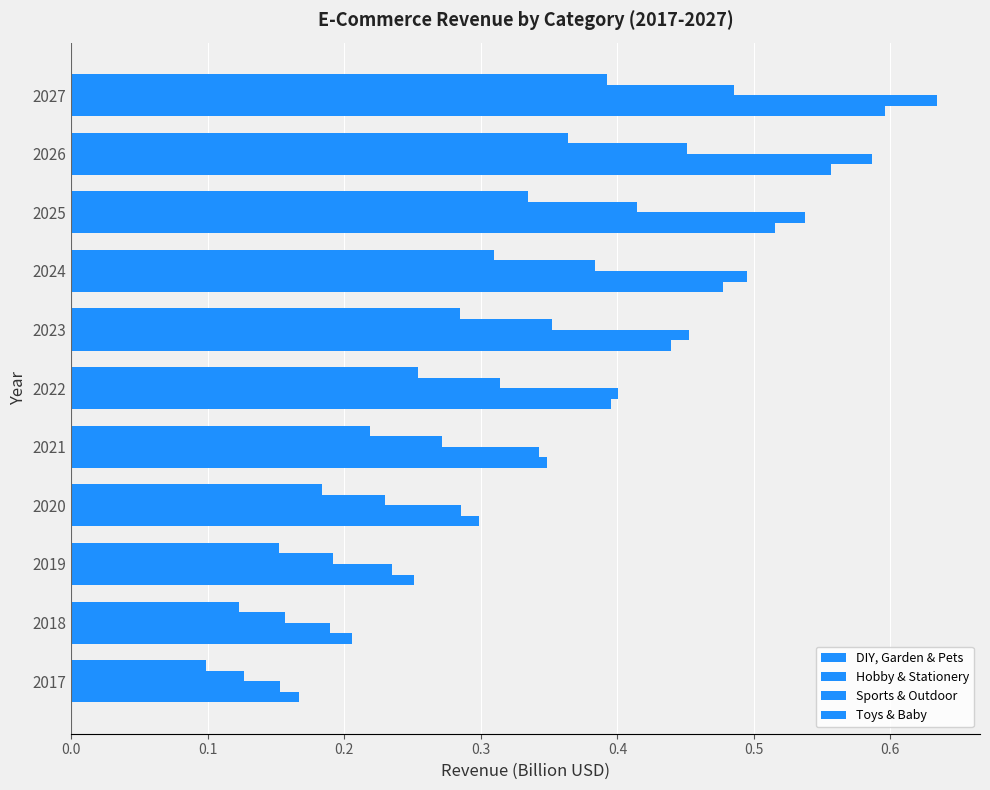

Count the number of data series in this chart.

4